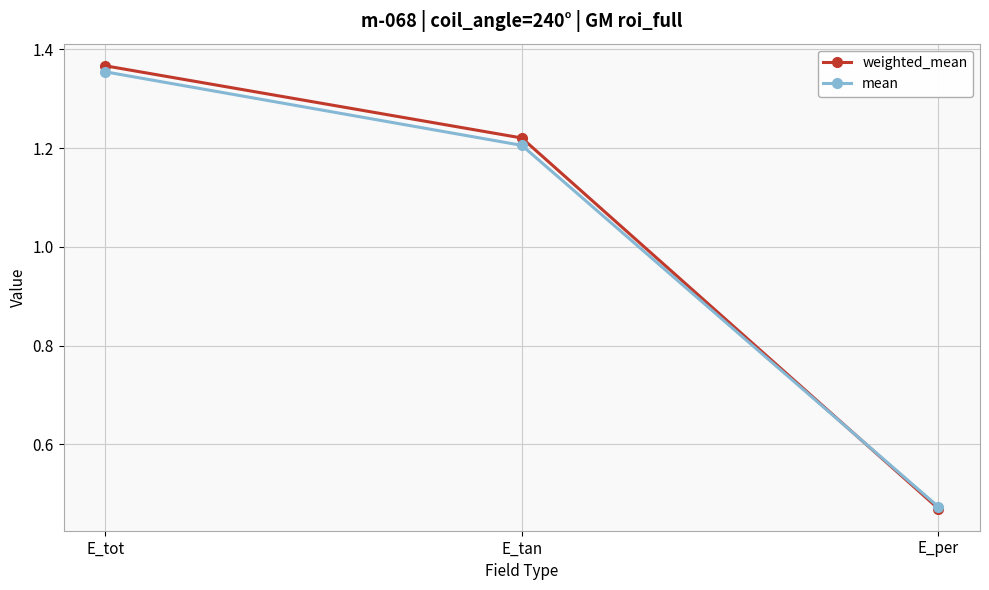

Count the mean values in the range 0 to 1.

1